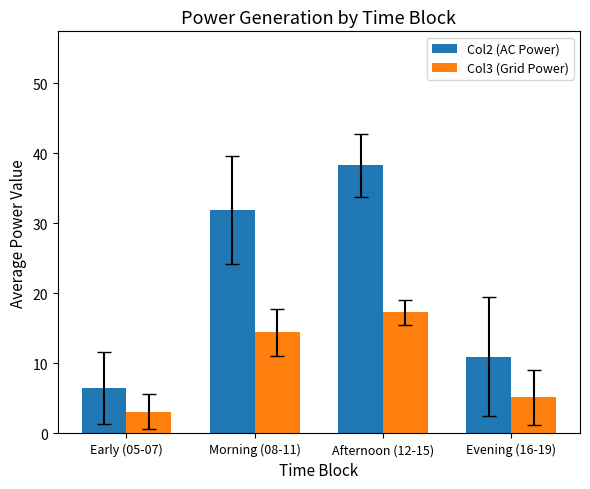

What is the sum of the Col3 (Grid Power) values at Evening (16-19) and Afternoon (12-15)?

22.4